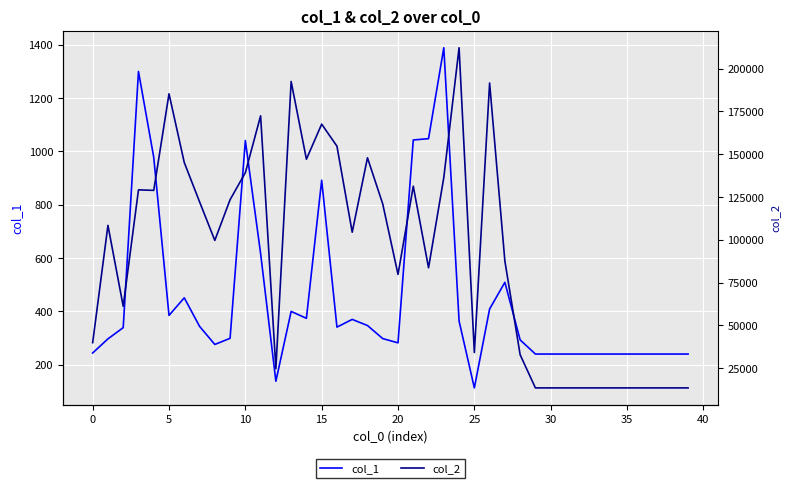

True or false: col_1 and col_2 intersect in this chart.

False